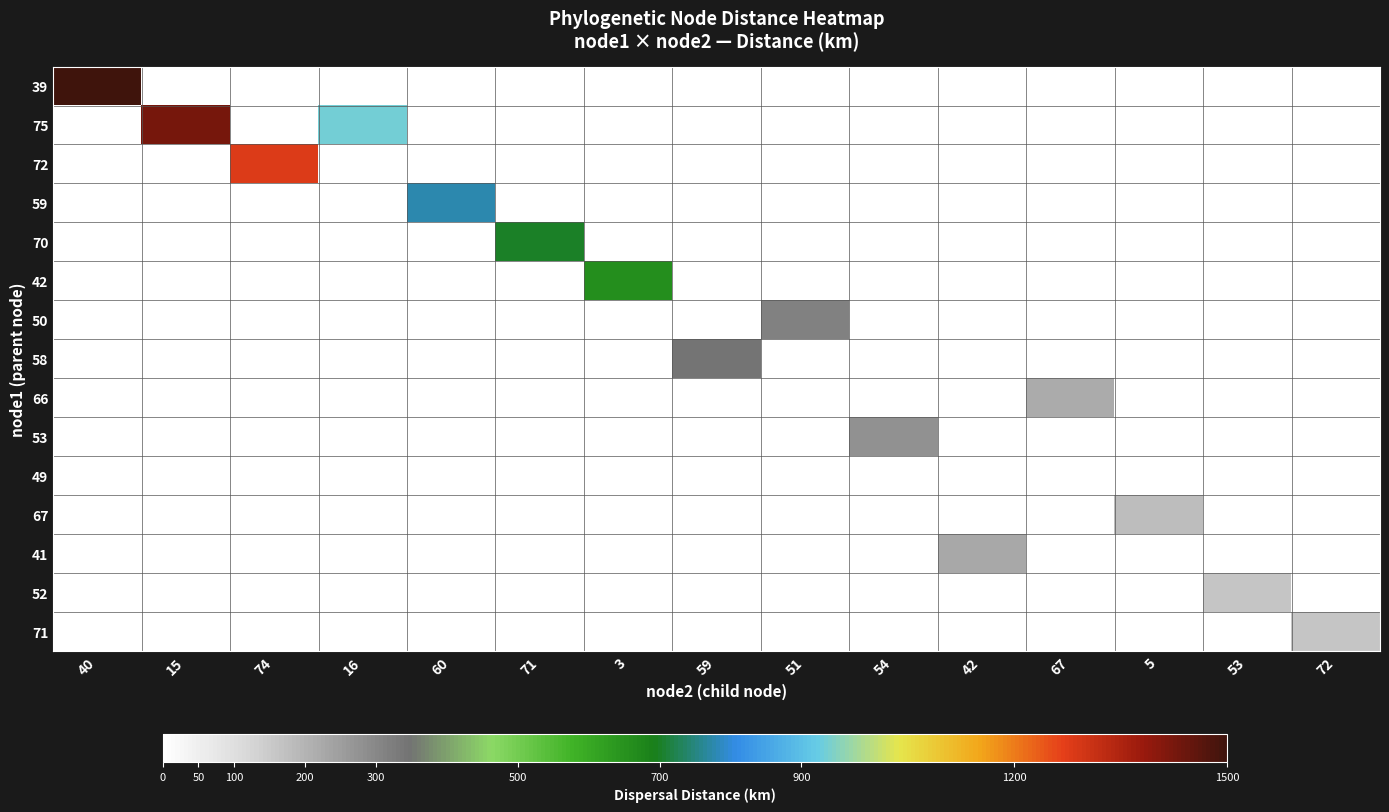

What is the total value across all series at 53?

162.4